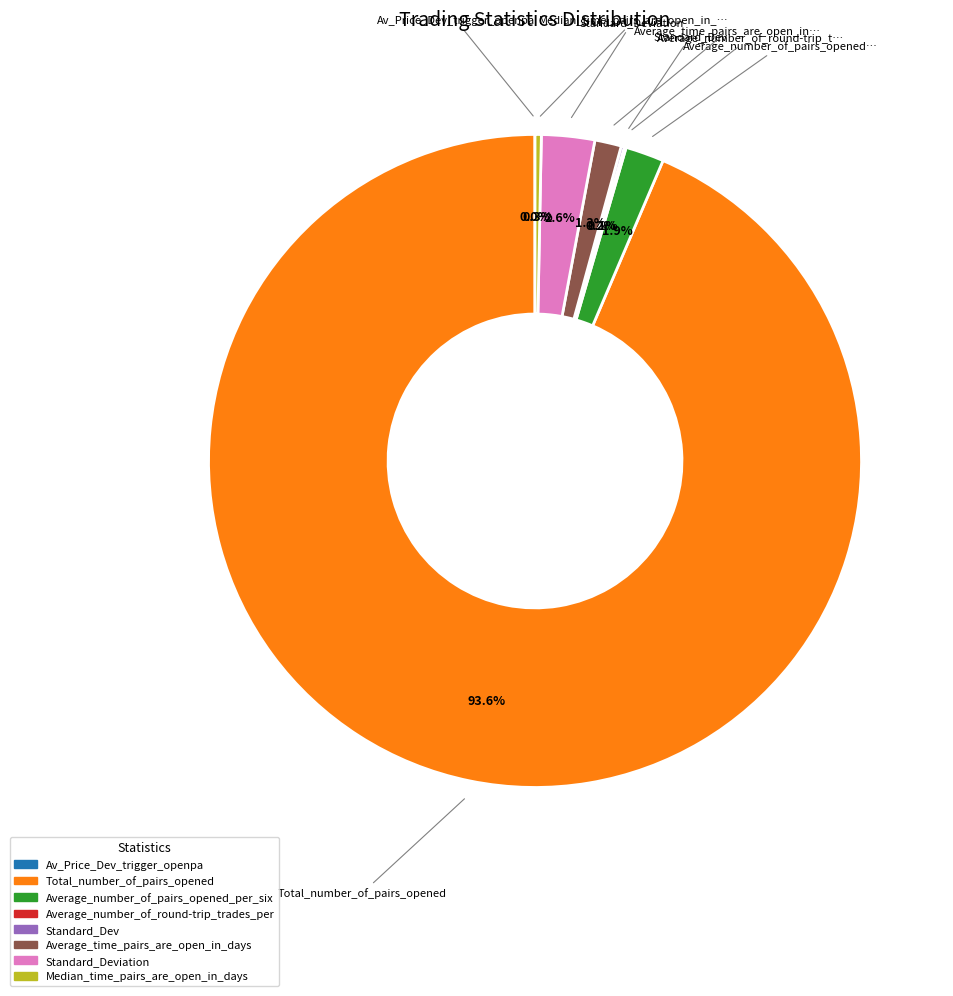

Is there any slice that represents more than half of the pie?

Yes